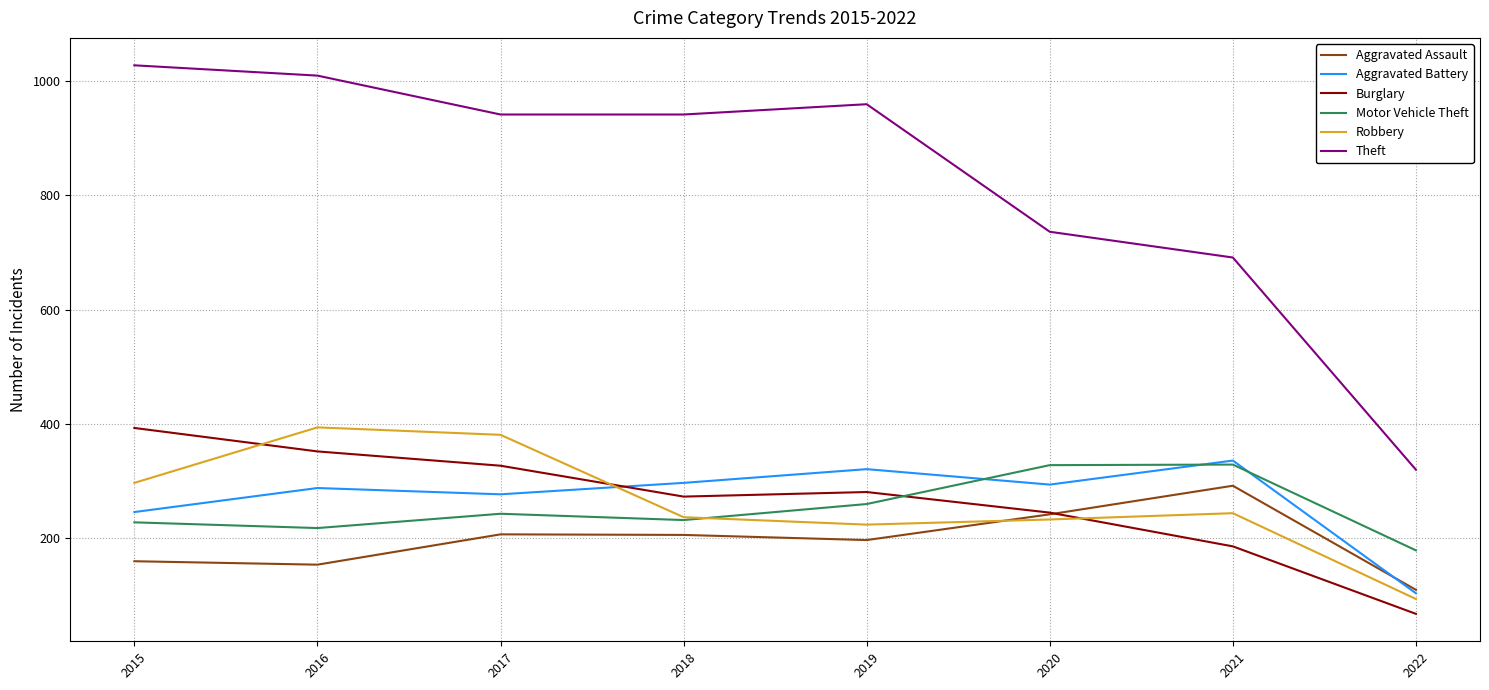

Which series has the largest total across all categories?

Theft